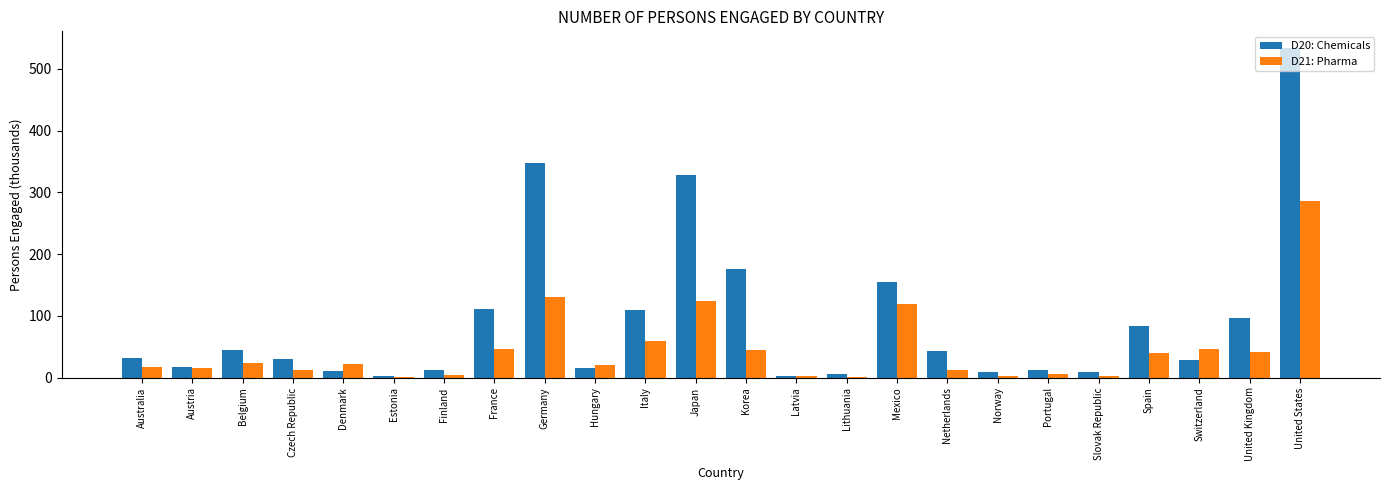

The D21: Pharma series shows 6.2 at Portugal. True or false?

True